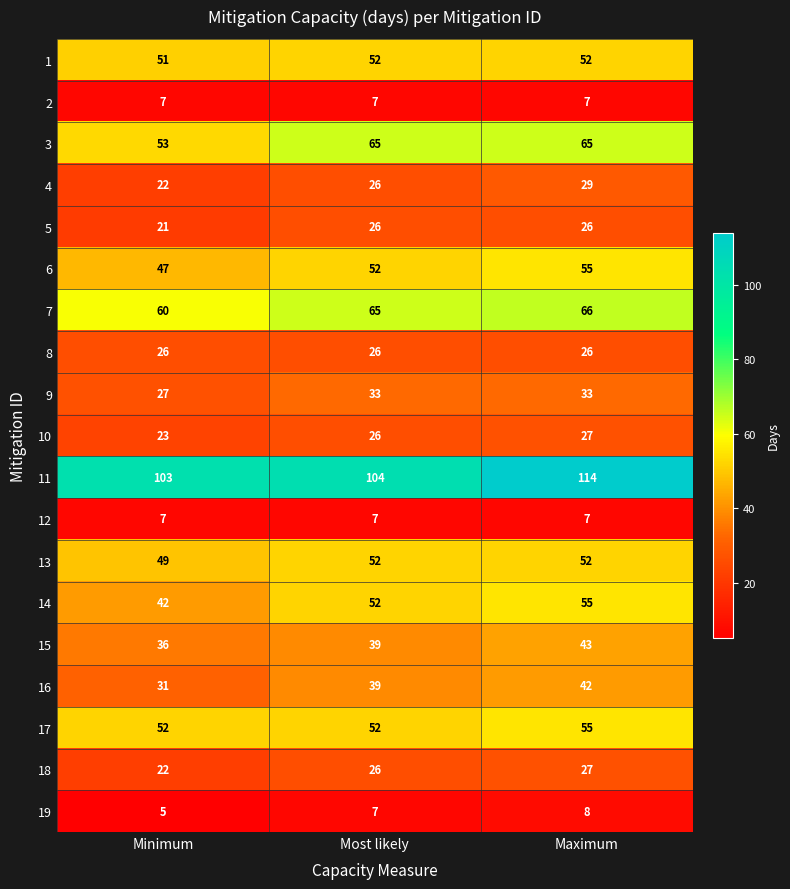

At which category is the sum across all series the highest?

Maximum